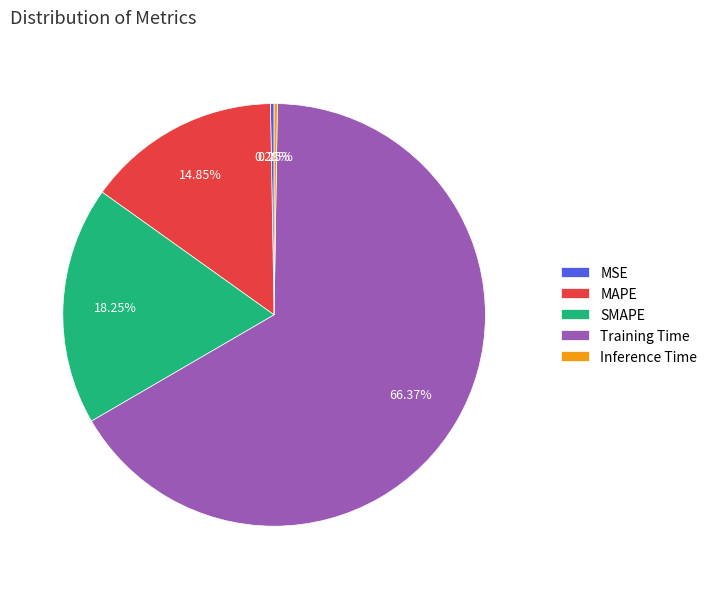

Is it true that Training Time is 66% of the pie?

True